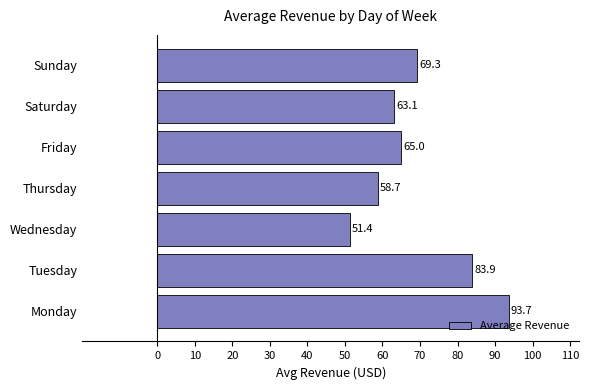

At which label is the value closest to 72?

Sunday